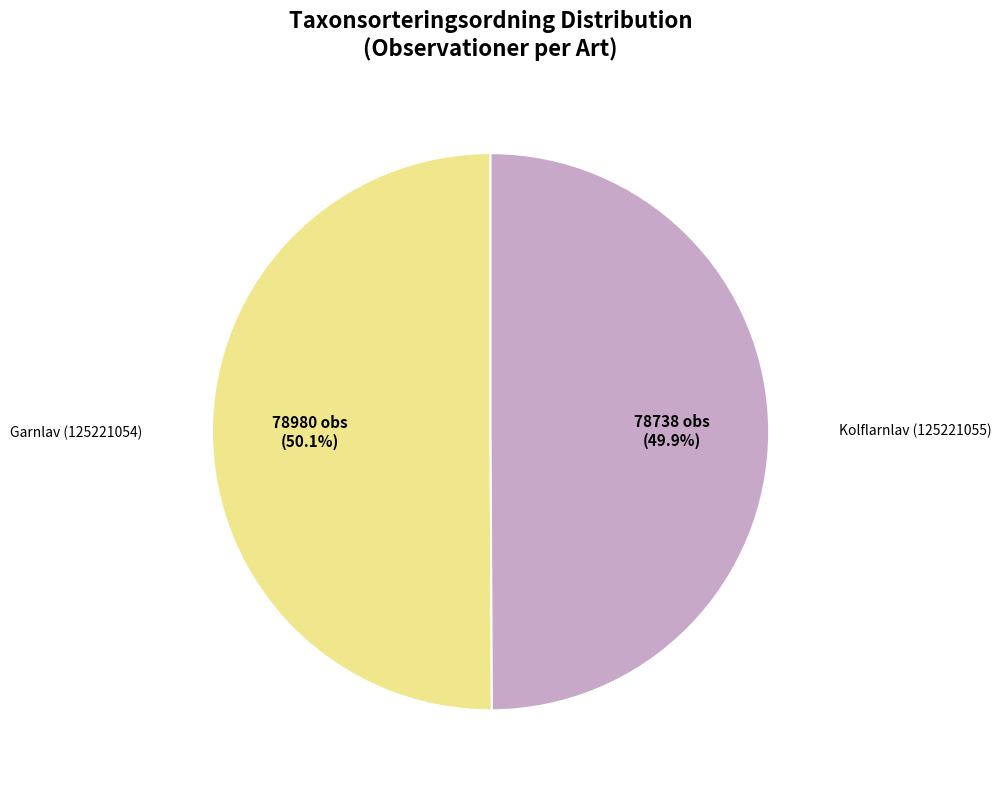

Does any single category account for the majority?

Yes